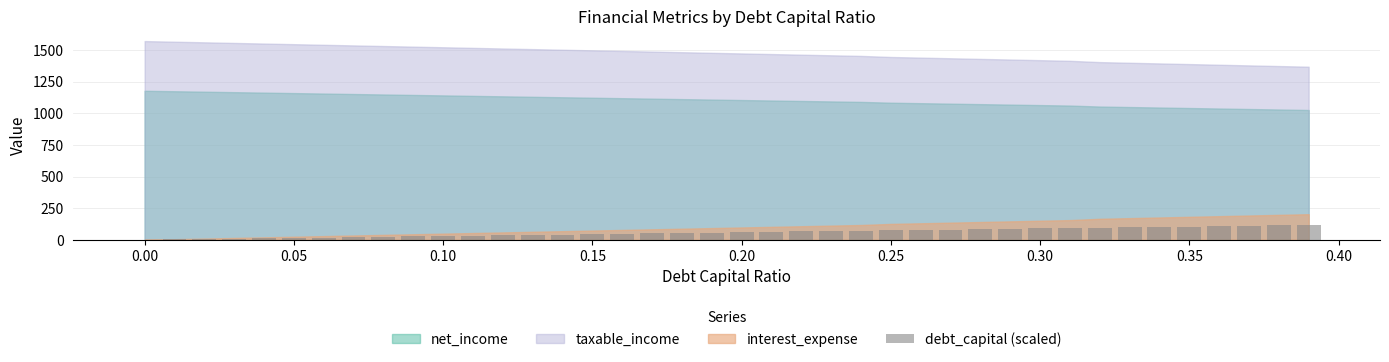

How many series are shown in this chart?

1